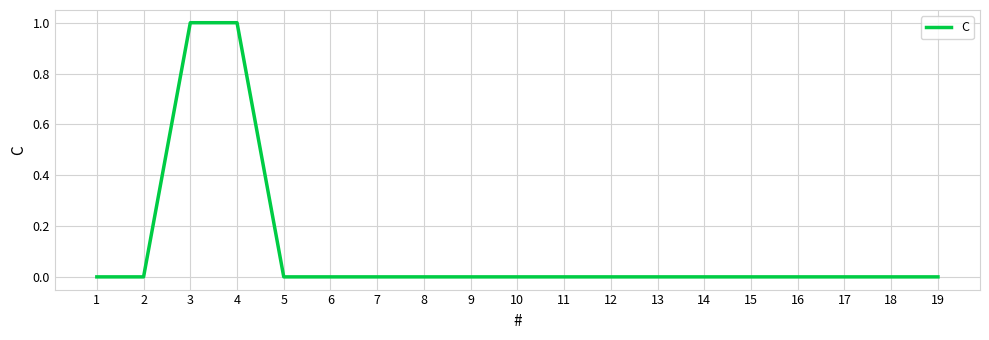

What is the sum of the values at 8 and 4?

1